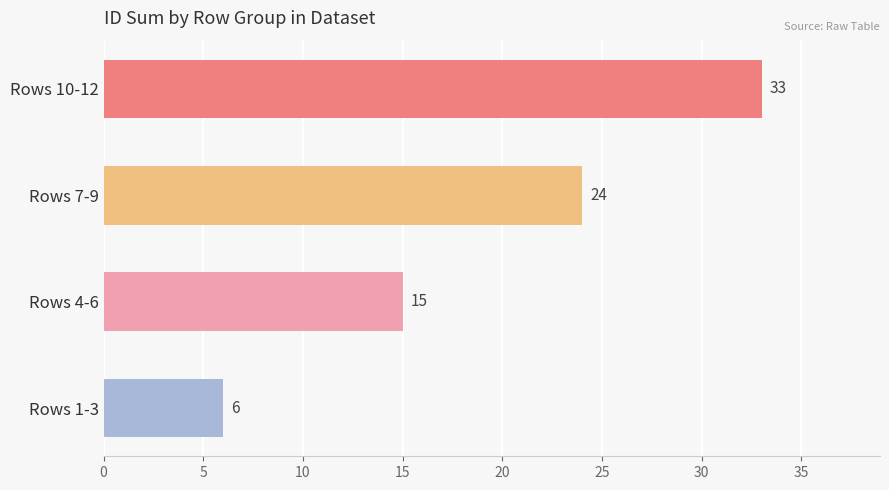

What is the sum of all values?

78